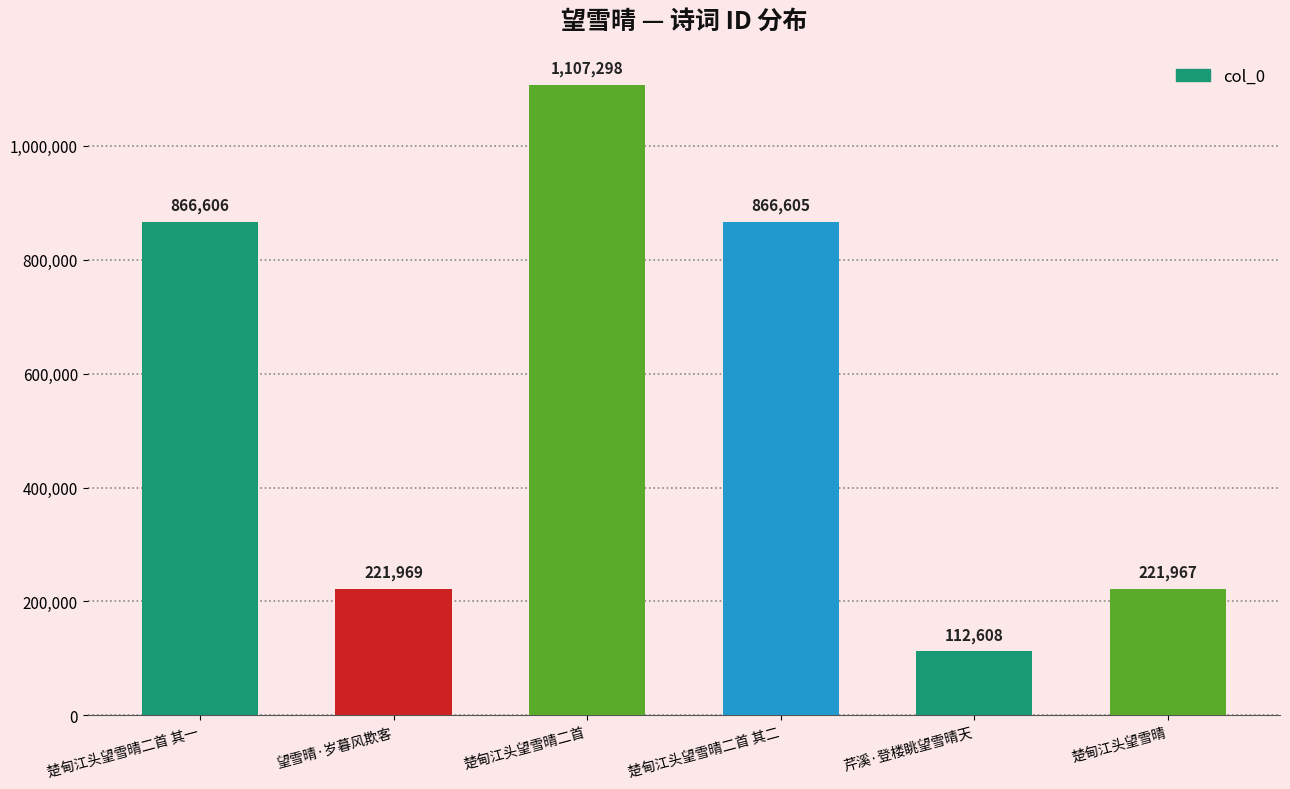

List the labels in order of value, largest first.

楚甸江头望雪晴二首, 楚甸江头望雪晴二首 其一, 楚甸江头望雪晴二首 其二, 望雪晴·岁暮风欺客, 楚甸江头望雪晴, 芹溪·登楼眺望雪晴天